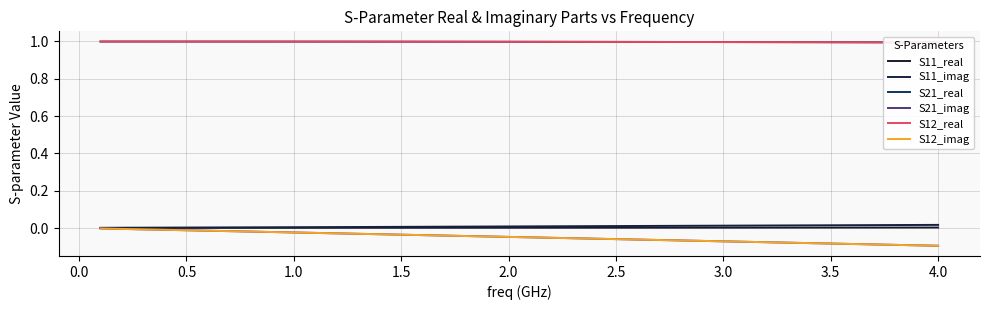

Count the number of categories in the chart.

40